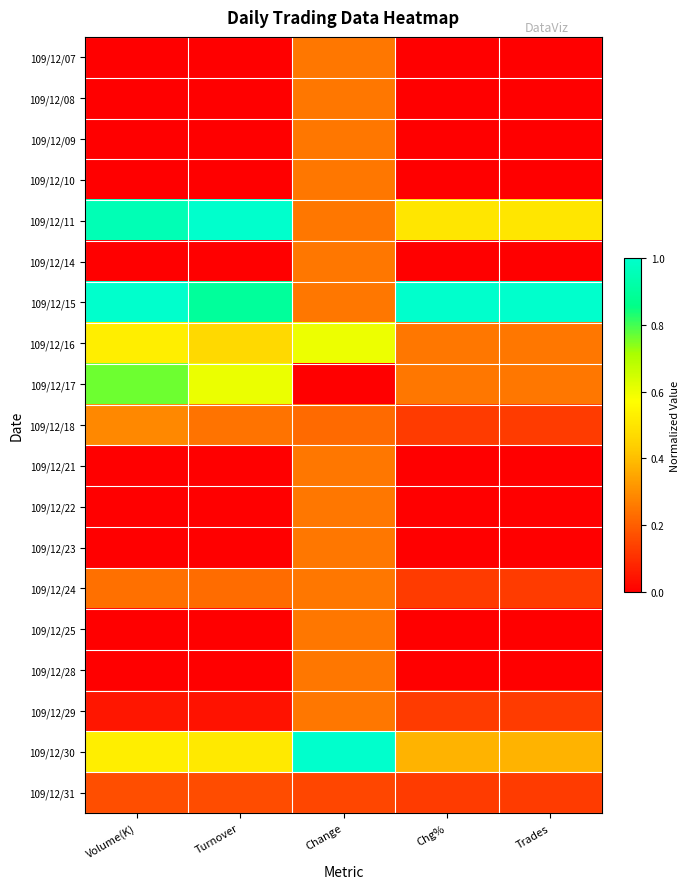

Reading left to right, what are all the values shown in this chart?

109/12/07: Volume(K)=0.0	Turnover=0.0	Change=0.2	Chg%=0.0	Trades=0.0
109/12/08: Volume(K)=0.0	Turnover=0.0	Change=0.2	Chg%=0.0	Trades=0.0
109/12/09: Volume(K)=0.0	Turnover=0.0	Change=0.2	Chg%=0.0	Trades=0.0
109/12/10: Volume(K)=0.0	Turnover=0.0	Change=0.2	Chg%=0.0	Trades=0.0
109/12/11: Volume(K)=1.0	Turnover=1.0	Change=0.2	Chg%=0.5	Trades=0.5
109/12/14: Volume(K)=0.0	Turnover=0.0	Change=0.2	Chg%=0.0	Trades=0.0
109/12/15: Volume(K)=1.0	Turnover=0.9	Change=0.2	Chg%=1.0	Trades=1.0
109/12/16: Volume(K)=0.5	Turnover=0.5	Change=0.6	Chg%=0.2	Trades=0.2
109/12/17: Volume(K)=0.8	Turnover=0.6	Change=0.0	Chg%=0.2	Trades=0.2
109/12/18: Volume(K)=0.3	Turnover=0.2	Change=0.2	Chg%=0.1	Trades=0.1
109/12/21: Volume(K)=0.0	Turnover=0.0	Change=0.2	Chg%=0.0	Trades=0.0
109/12/22: Volume(K)=0.0	Turnover=0.0	Change=0.2	Chg%=0.0	Trades=0.0
109/12/23: Volume(K)=0.0	Turnover=0.0	Change=0.2	Chg%=0.0	Trades=0.0
109/12/24: Volume(K)=0.2	Turnover=0.2	Change=0.2	Chg%=0.1	Trades=0.1
109/12/25: Volume(K)=0.0	Turnover=0.0	Change=0.2	Chg%=0.0	Trades=0.0
109/12/28: Volume(K)=0.0	Turnover=0.0	Change=0.2	Chg%=0.0	Trades=0.0
109/12/29: Volume(K)=0.0	Turnover=0.0	Change=0.2	Chg%=0.1	Trades=0.1
109/12/30: Volume(K)=0.5	Turnover=0.5	Change=1.0	Chg%=0.4	Trades=0.4
109/12/31: Volume(K)=0.2	Turnover=0.2	Change=0.1	Chg%=0.1	Trades=0.1